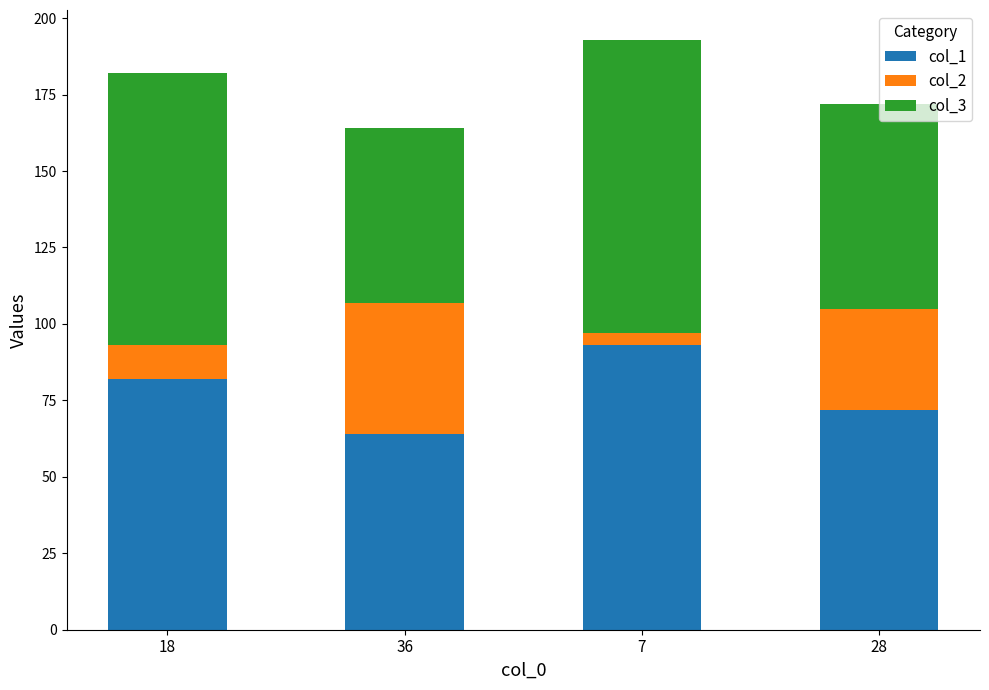

What is the total value across all series at 28?

172